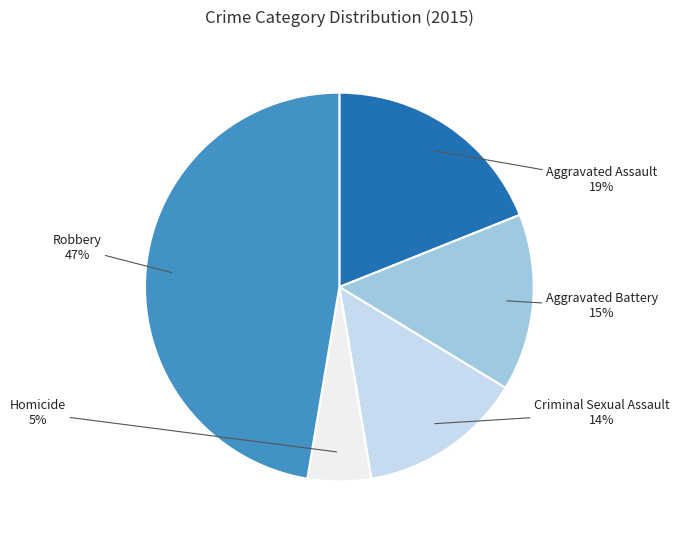

How many slices are in this pie chart?

5